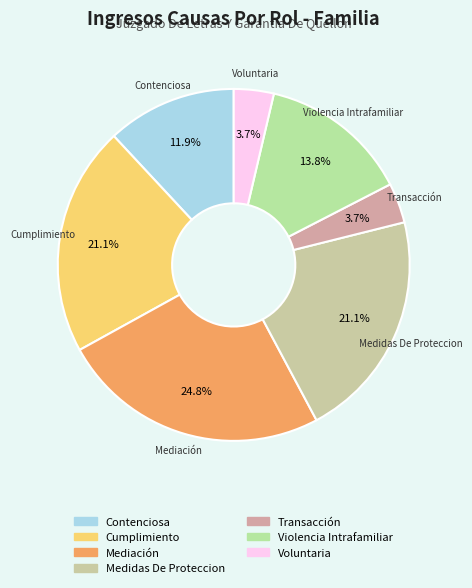

How many segments does this pie chart have?

7